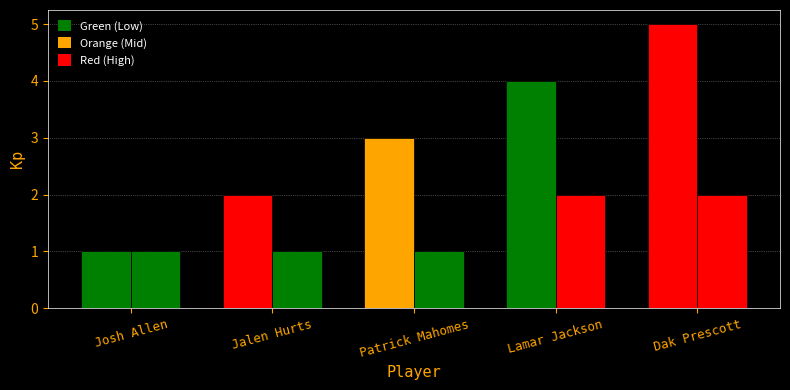

Are the bars grouped side by side (vs. stacked)?

Yes